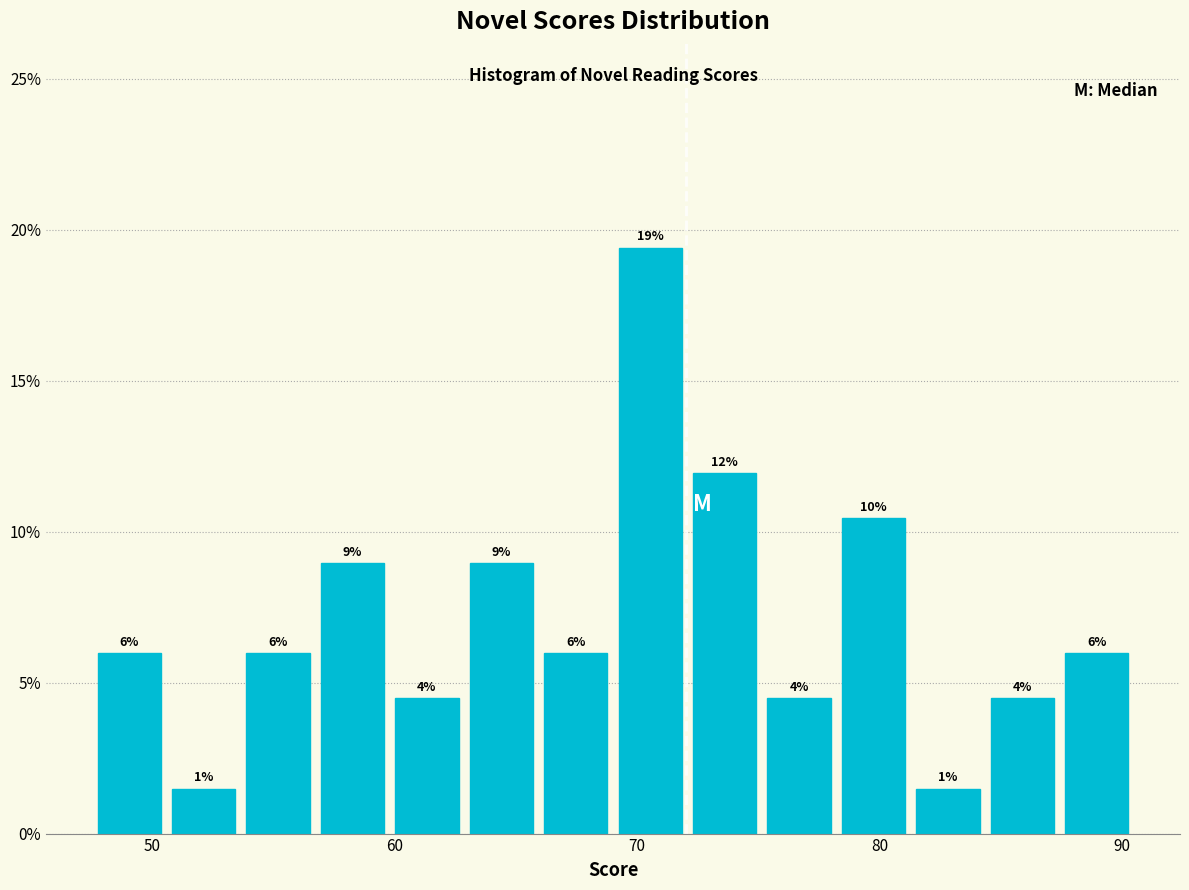

Around what value on the x-axis is the tallest bar? Give the approximate position of its centre, as read against the axis.

71